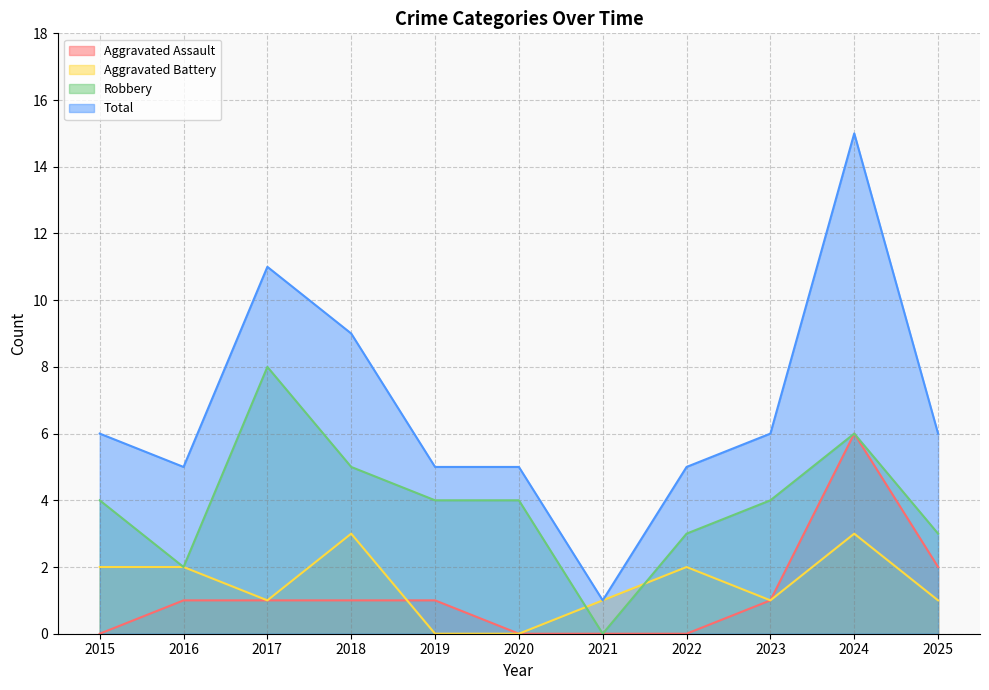

Is it true that Robbery equals 3 at 2022?

True